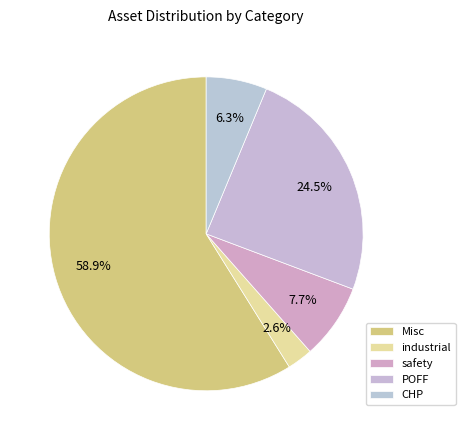

Which slice is the largest?

Misc